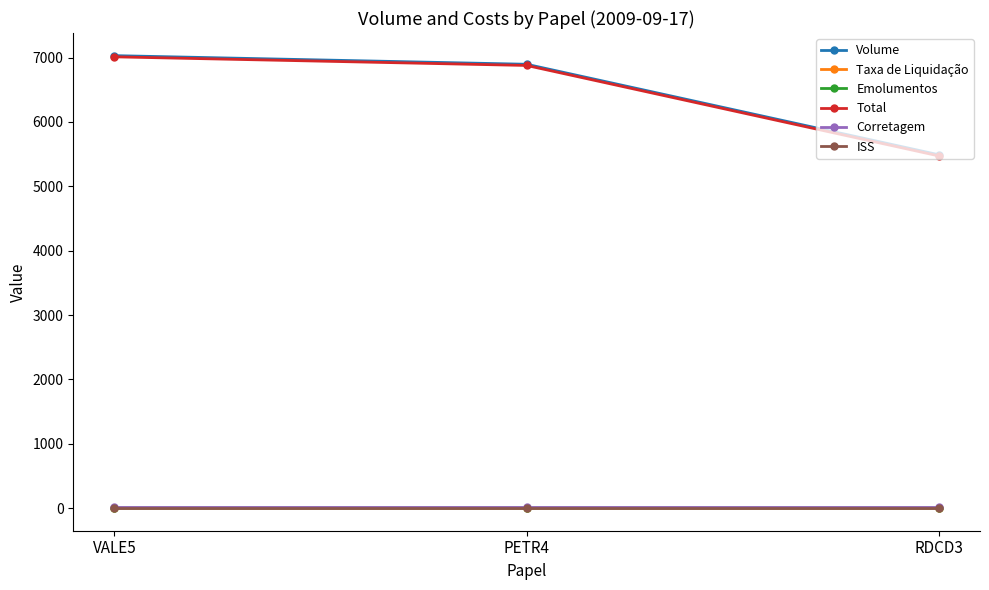

True or false: Volume has a value of 7352.8 at RDCD3.

False